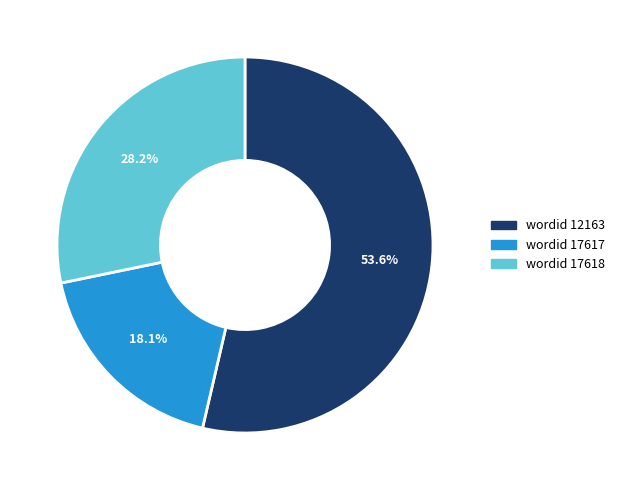

Is there a majority slice in this chart?

Yes